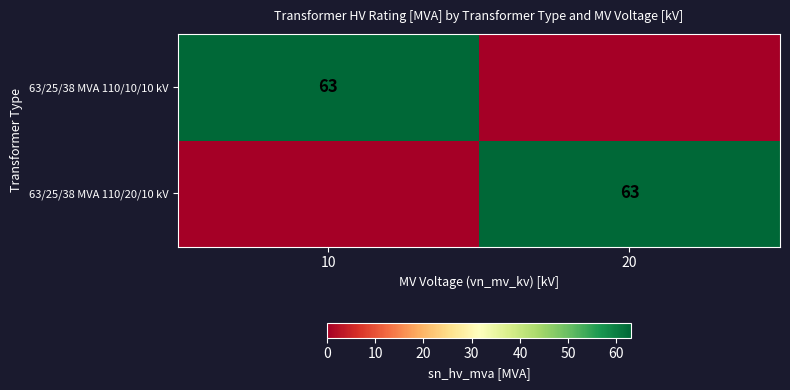

The value of 63/25/38 MVA 110/20/10 kV at 20 is 112. True or false?

False